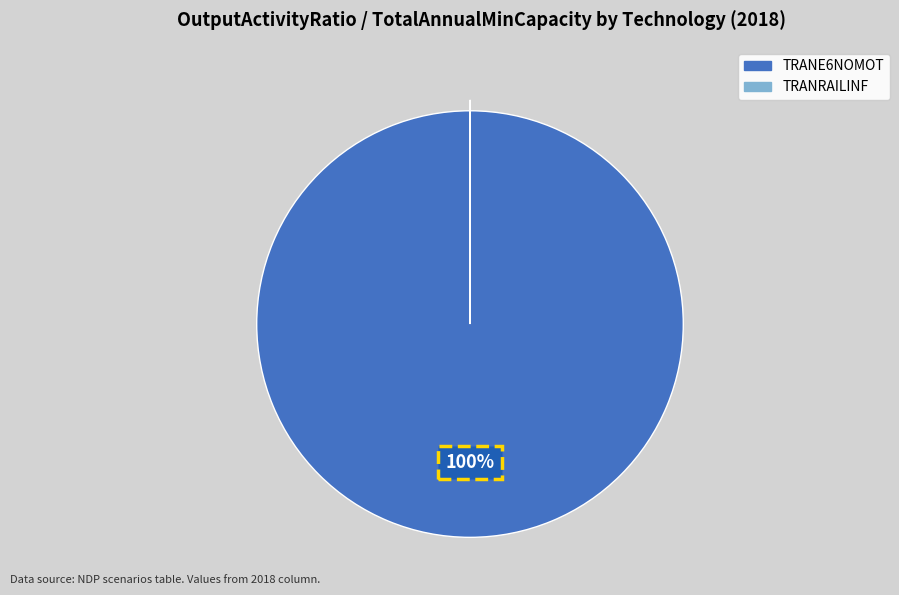

What is the majority slice?

TRANE6NOMOT